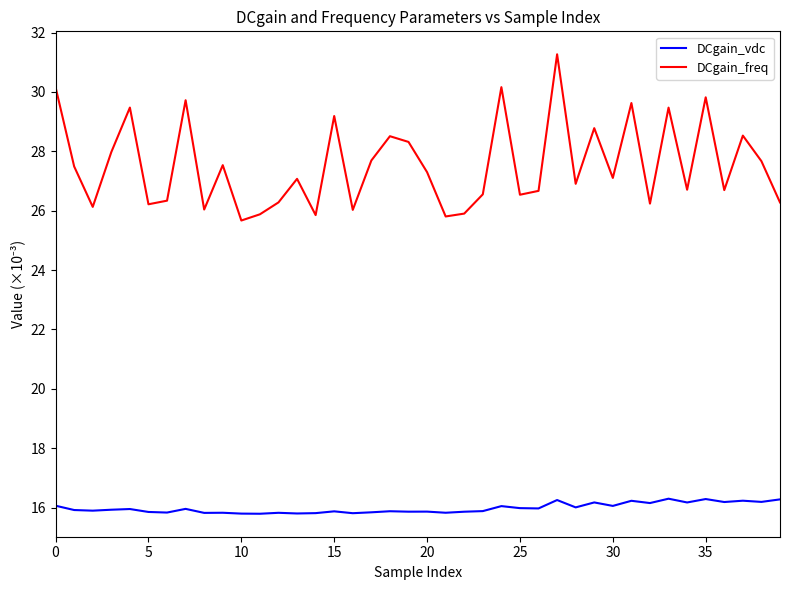

What is the difference between the maximum and minimum values in the DCgain_vdc series?

0.5